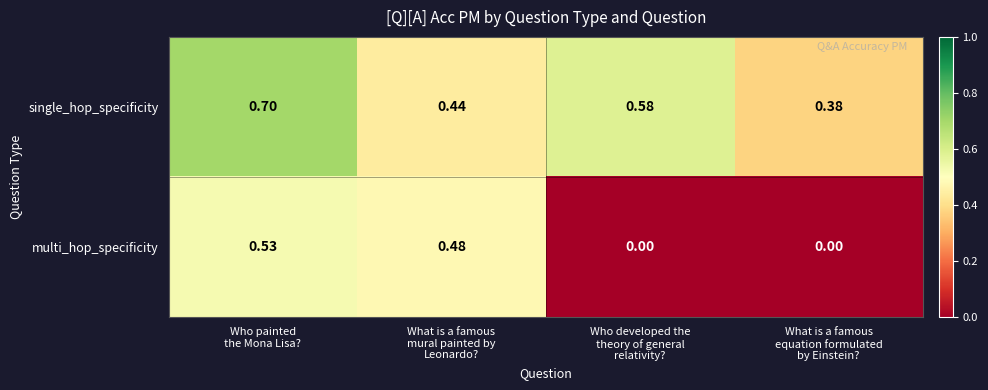

List the series in order of their peak value, lowest first.

multi_hop_specificity, single_hop_specificity